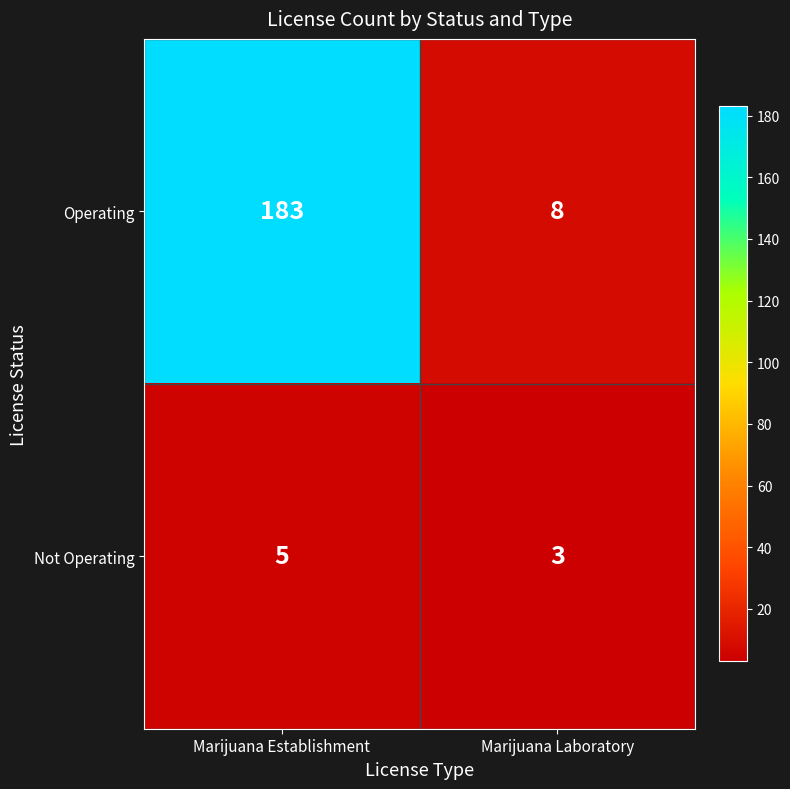

At which label is Operating closest to 95?

Marijuana Laboratory